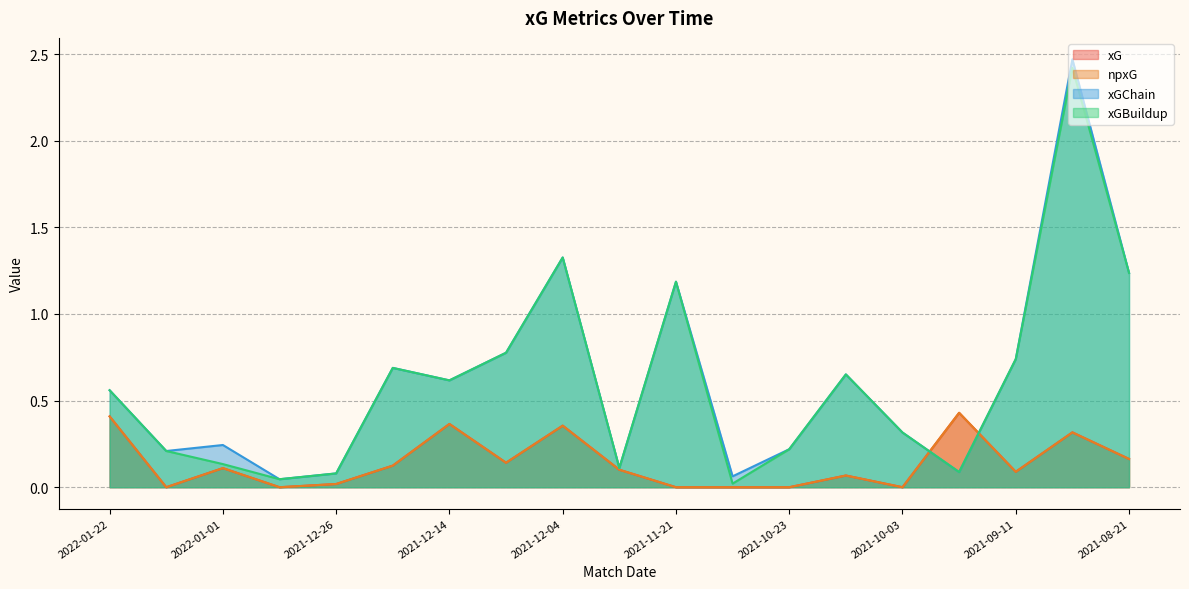

The xG series shows 0.0 at 2021-12-29. True or false?

True